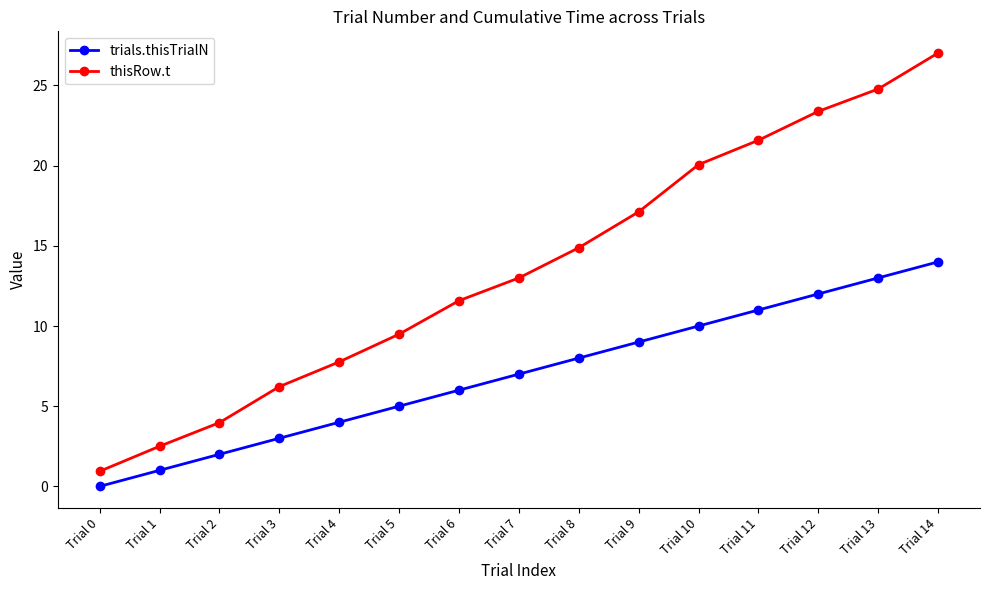

What are all the series names shown in the legend?

trials.thisTrialN, thisRow.t